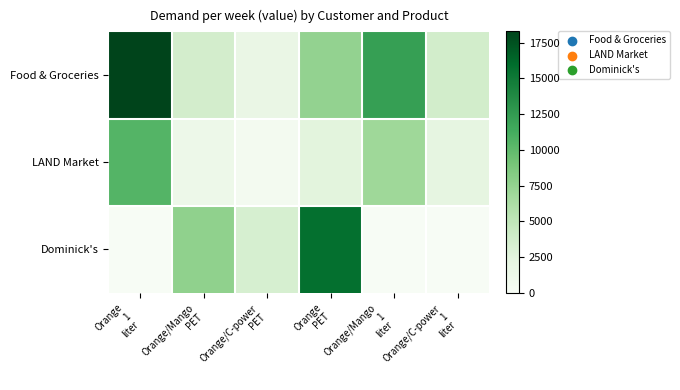

Reading left to right, transcribe all the data shown in this chart.

Food & Groceries: Orange
1
liter=18280.8	Orange/Mango
PET=3701.2	Orange/C-power
PET=1650.0	Orange
PET=7519.4	Orange/Mango
1
liter=12246.2	Orange/C-power
1
liter=3763.5
LAND Market: Orange
1
liter=10554.8	Orange/Mango
PET=1215.5	Orange/C-power
PET=551.1	Orange
PET=2487.7	Orange/Mango
1
liter=6996.6	Orange/C-power
1
liter=2177.7
Dominick's: Orange
1
liter=0.0	Orange/Mango
PET=7693.9	Orange/C-power
PET=3408.7	Orange
PET=15667.3	Orange/Mango
1
liter=0.0	Orange/C-power
1
liter=0.0